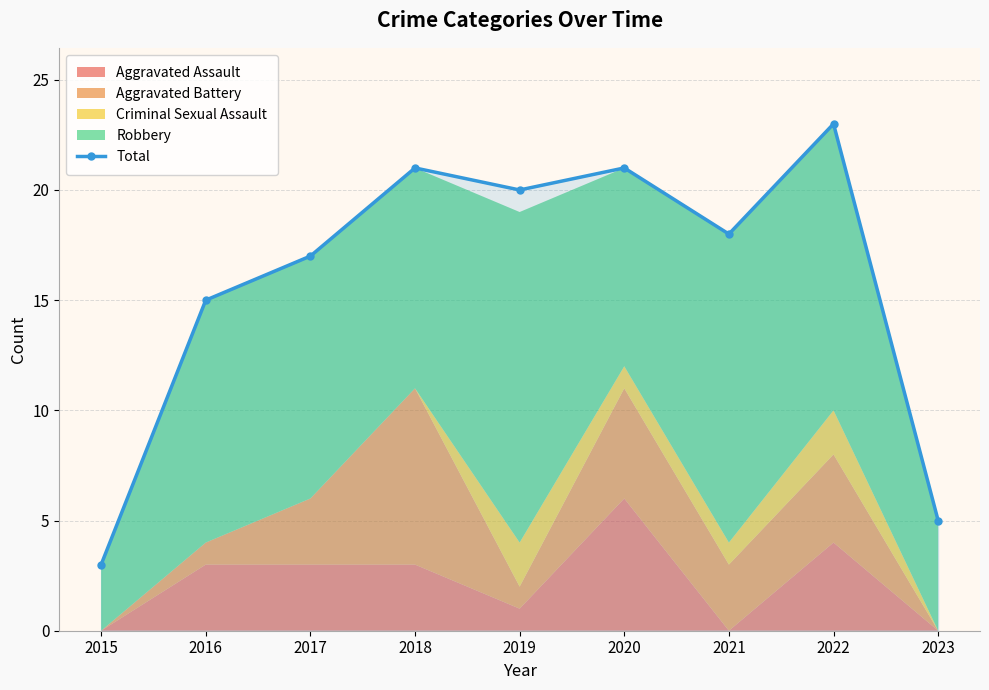

Does the chart have visible grid lines?

Yes